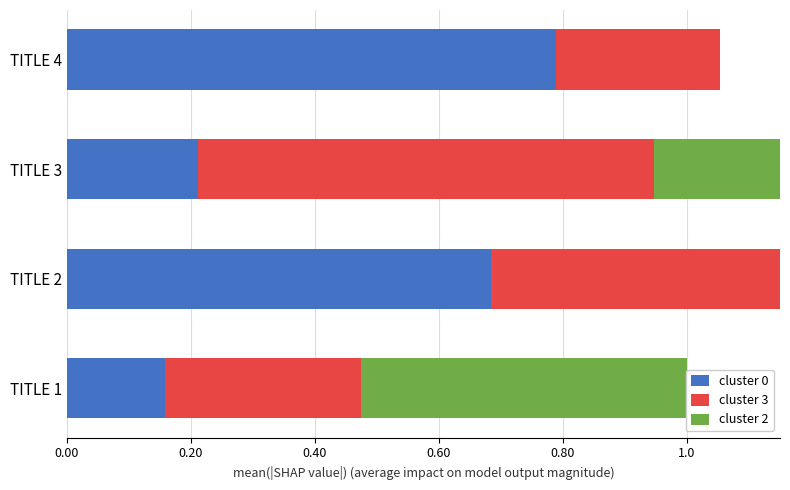

Between TITLE 3 and TITLE 4, which series saw the biggest shift?

cluster 2